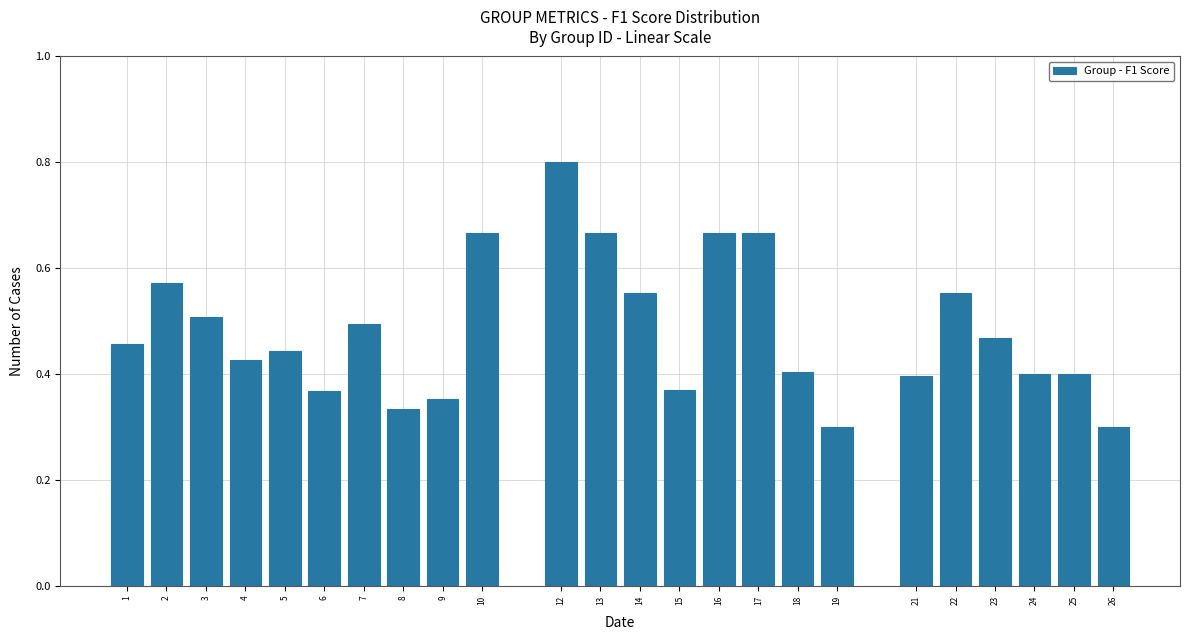

At which category does the chart reach its peak across all series?

12